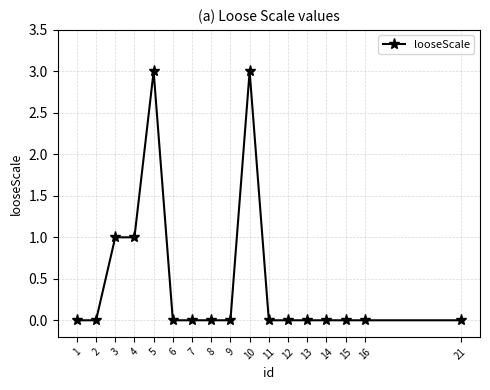

What is the sum of the values at 4 and 13?

1